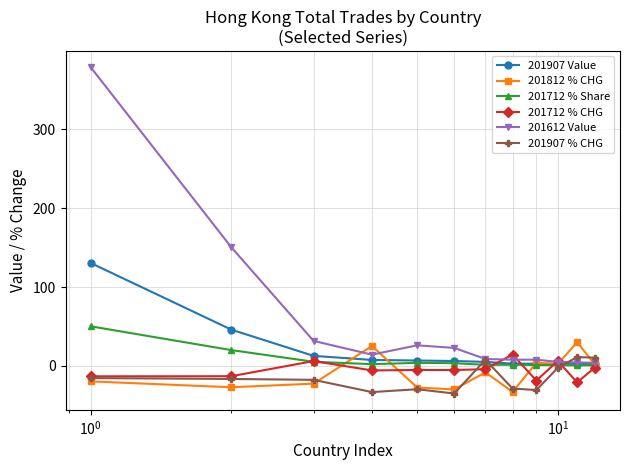

How many lines are shown in the chart?

6